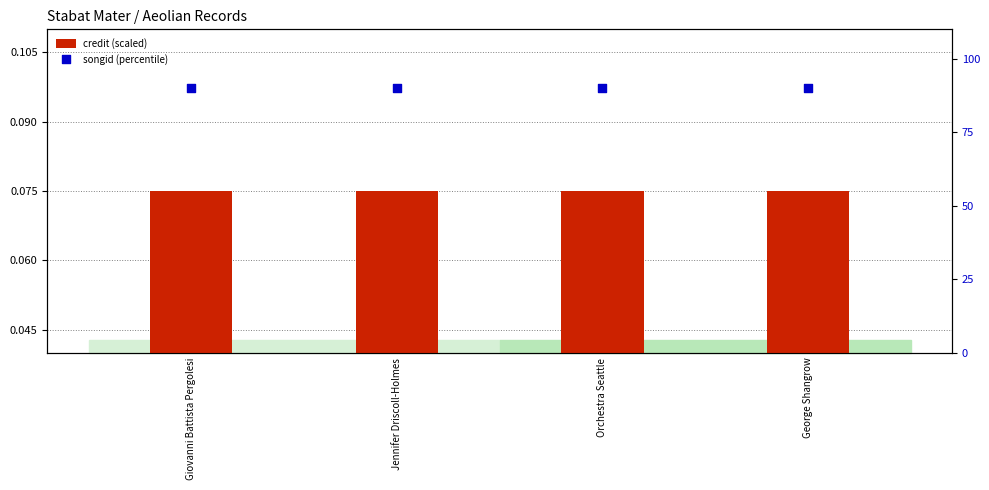

Which series reaches the minimum Y coordinate?

credit (scaled)